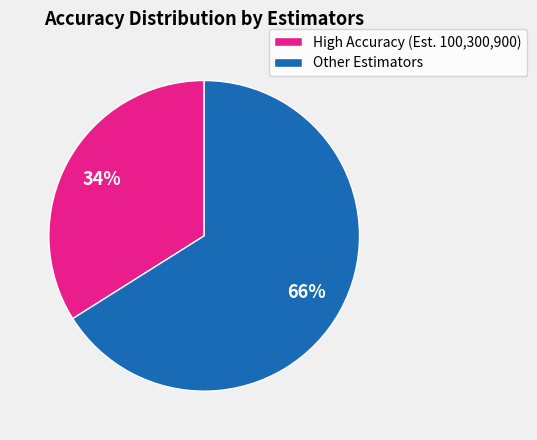

Do High Accuracy (Est. 100,300,900) and Other Estimators together represent more than half of the pie?

Yes